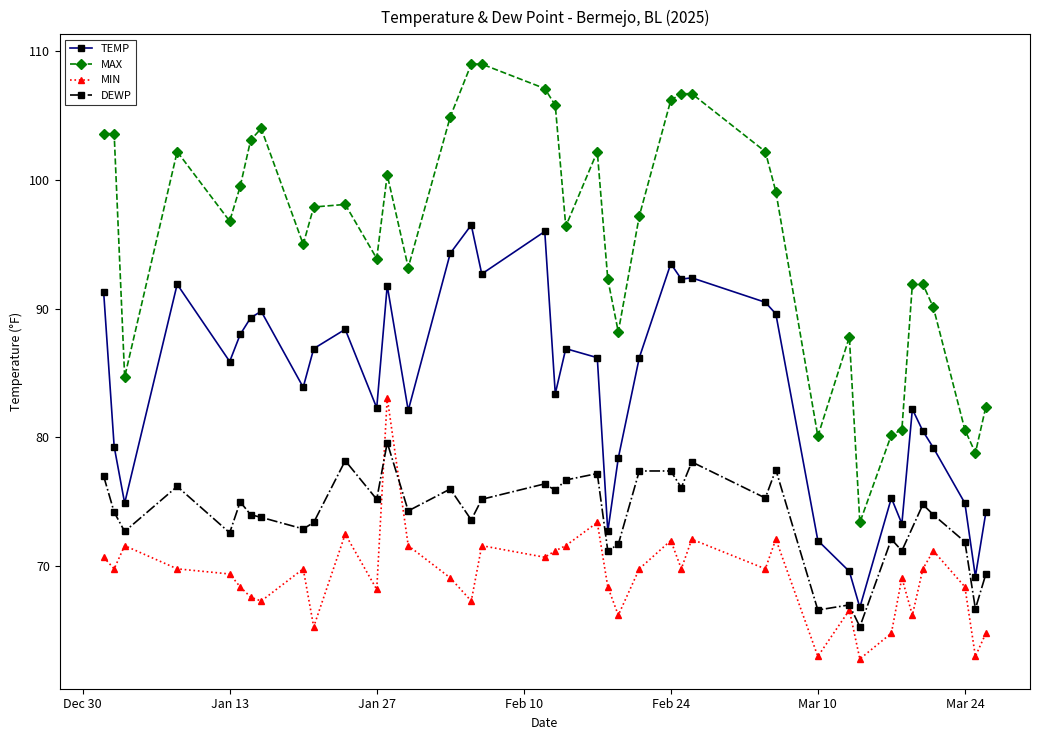

Where is the first local minimum for TEMP?

2025-01-03